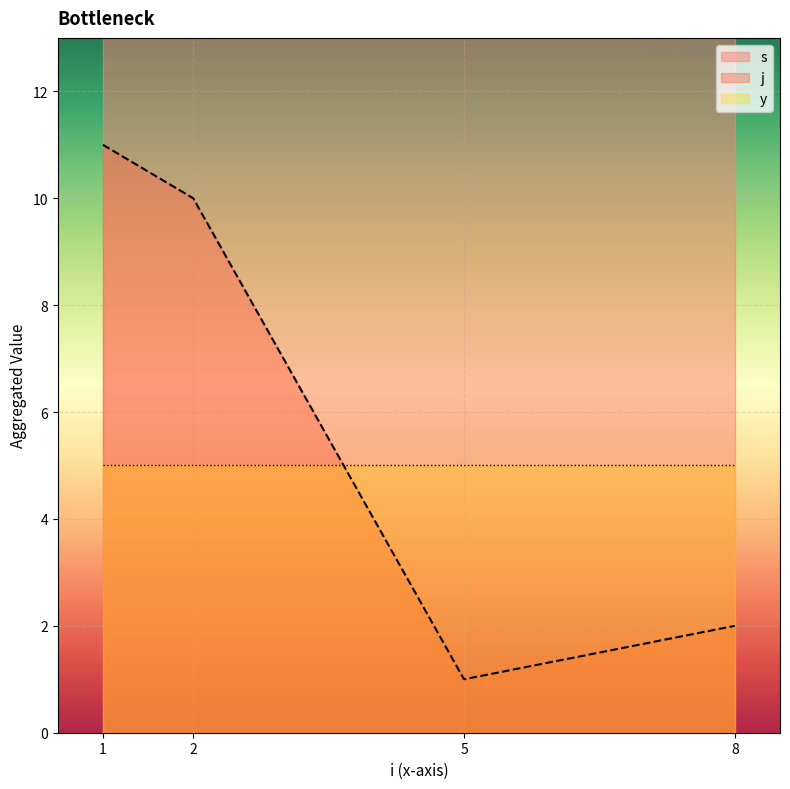

At which label does j reach its minimum?

5